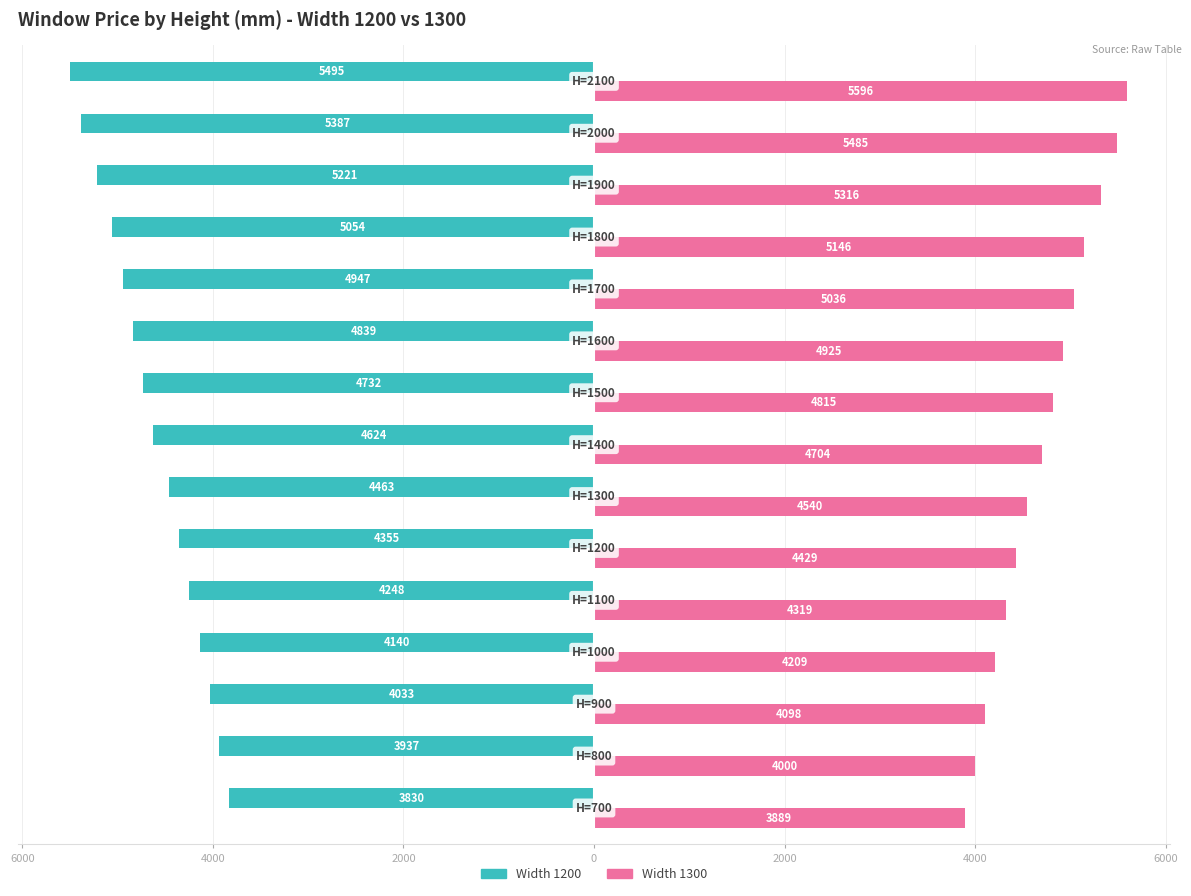

What are all the series names shown in the legend?

Width 1200, Width 1300